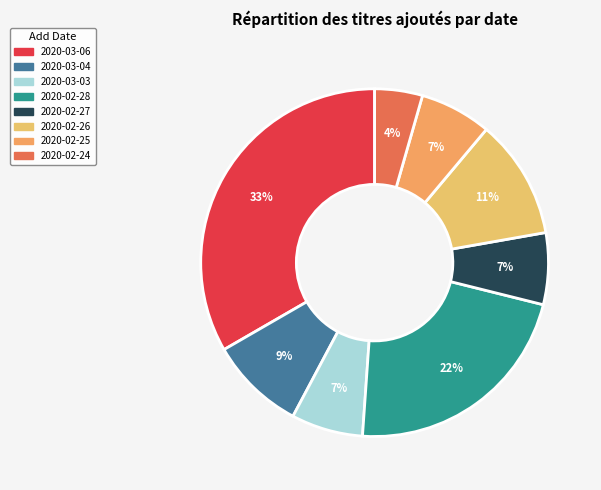

Is it true that 2020-02-26 is 11% of the pie?

True